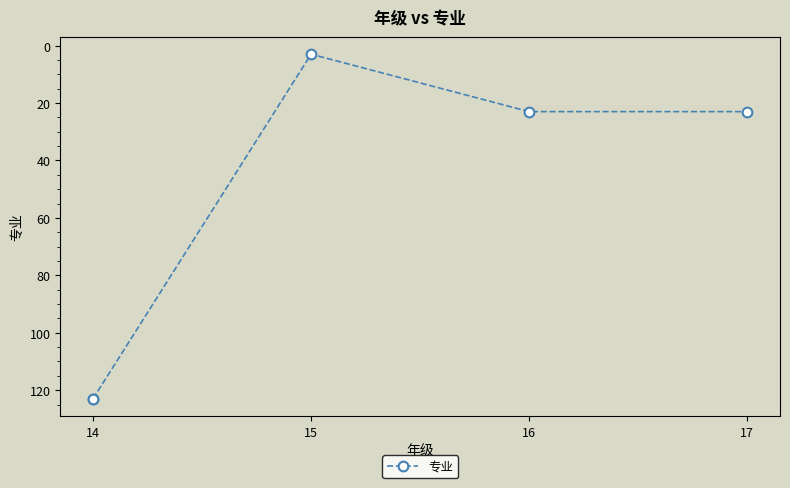

The value at 14 is 123. True or false?

True